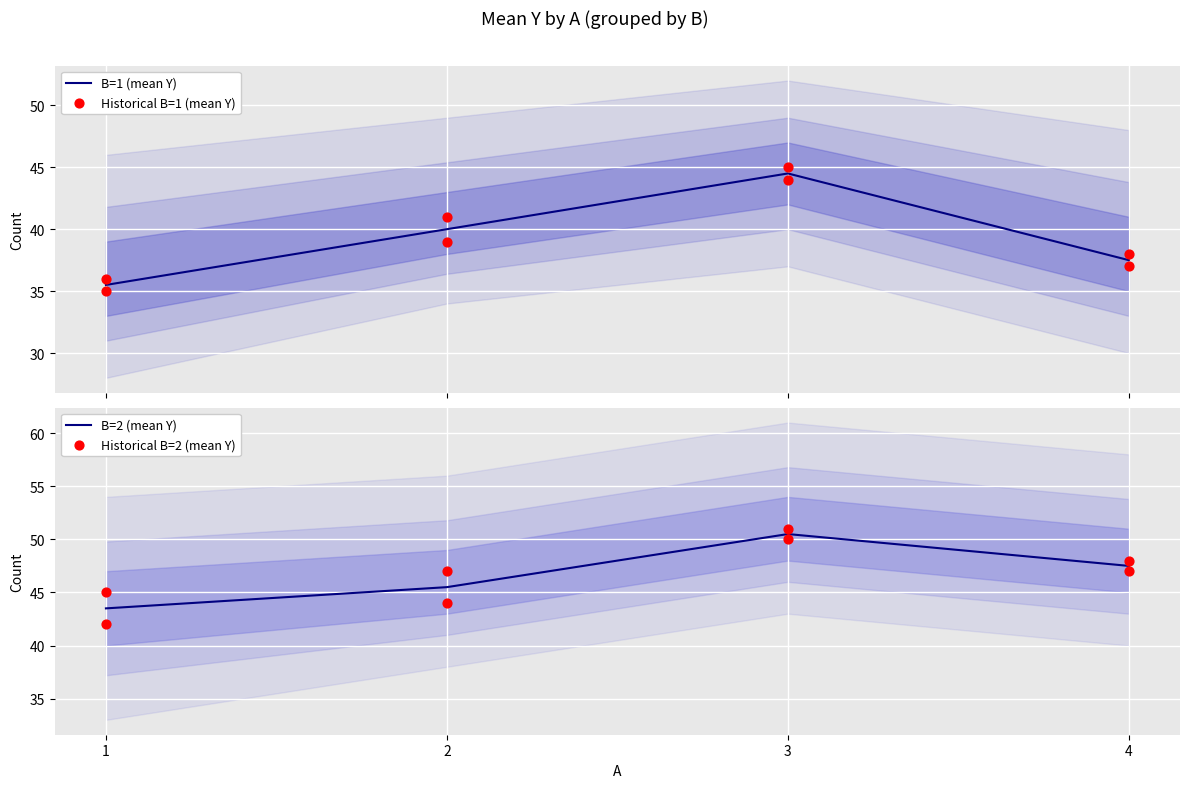

Which series reaches the maximum Y coordinate?

B=2 (mean Y)